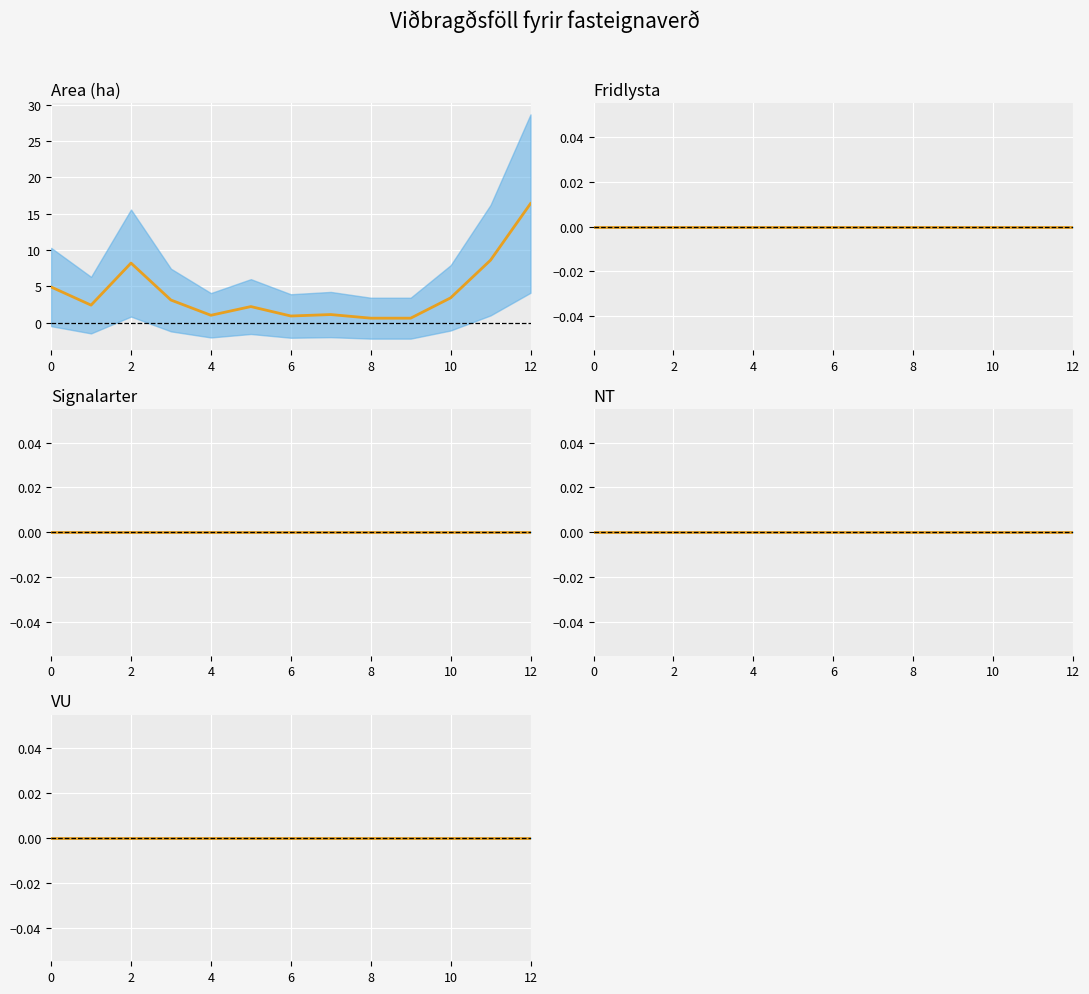

True or false: NT mean and VU mean intersect in this chart.

False